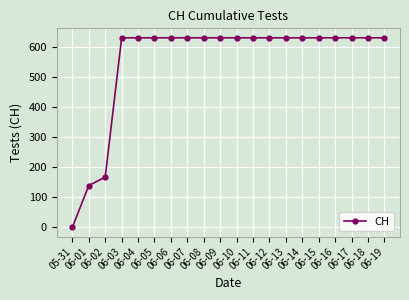

What is the difference between the second highest and minimum values?

631